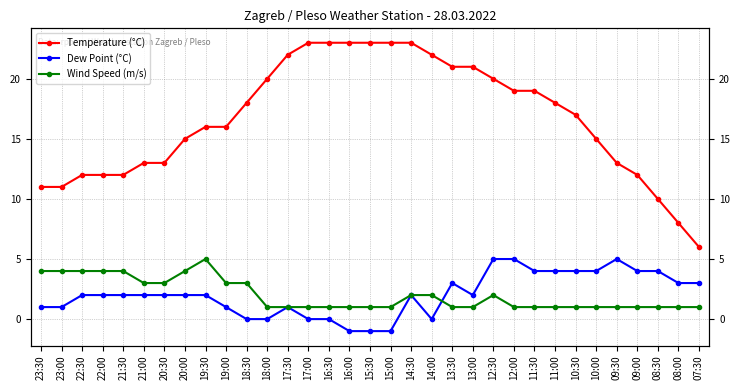

Is this an area chart (filled region under the line)?

No